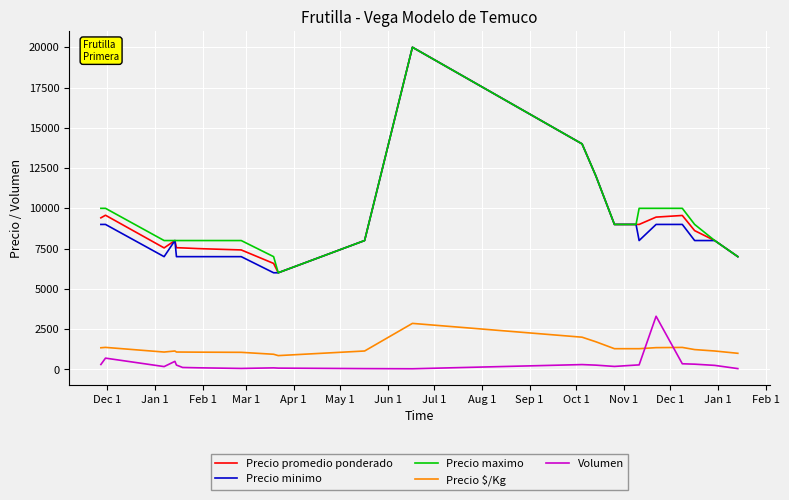

True or false: Precio promedio ponderado and Volumen intersect in this chart.

False